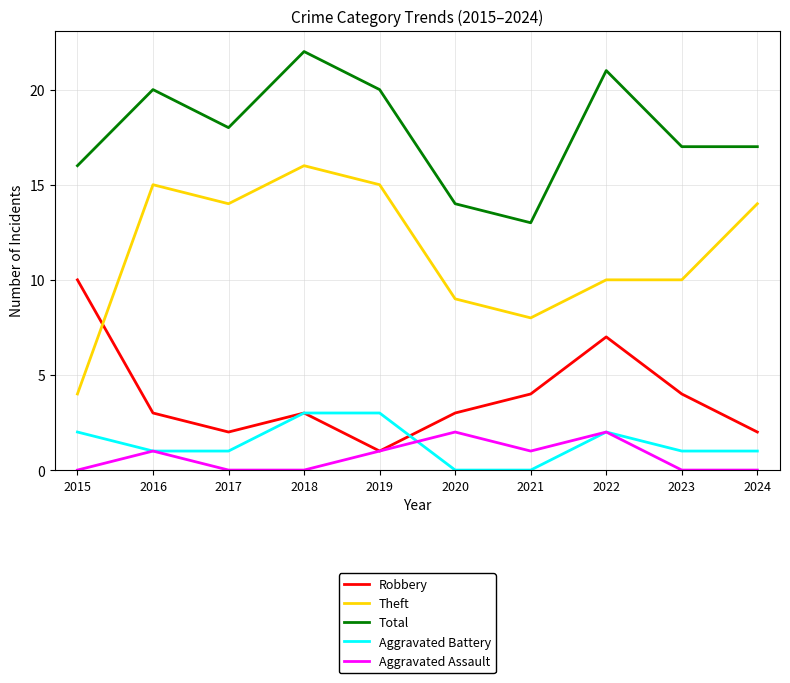

Is it true that Aggravated Assault equals 0 at 2018?

True